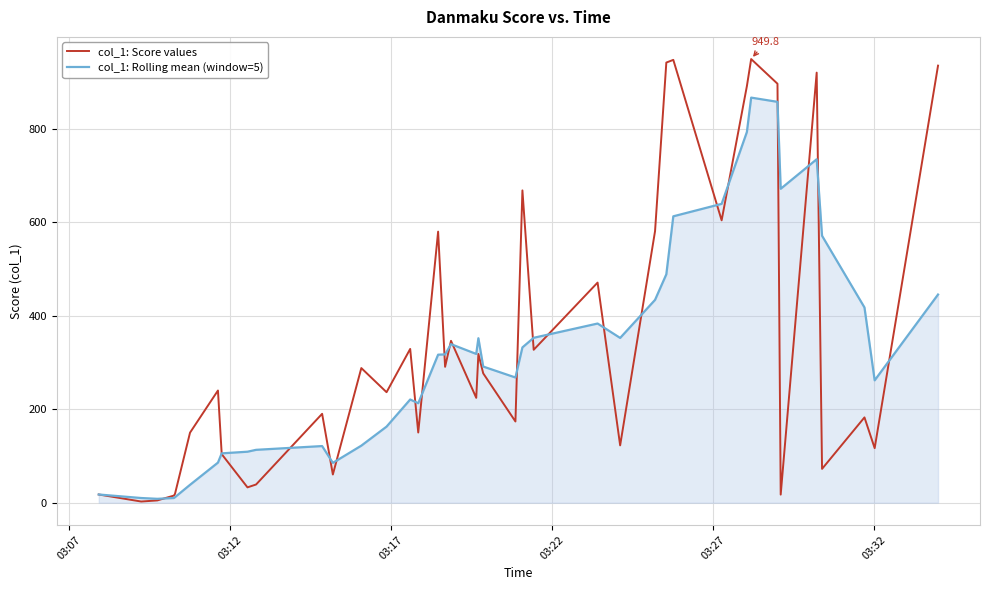

Which series has the largest range (max minus min)?

col_1: Score values